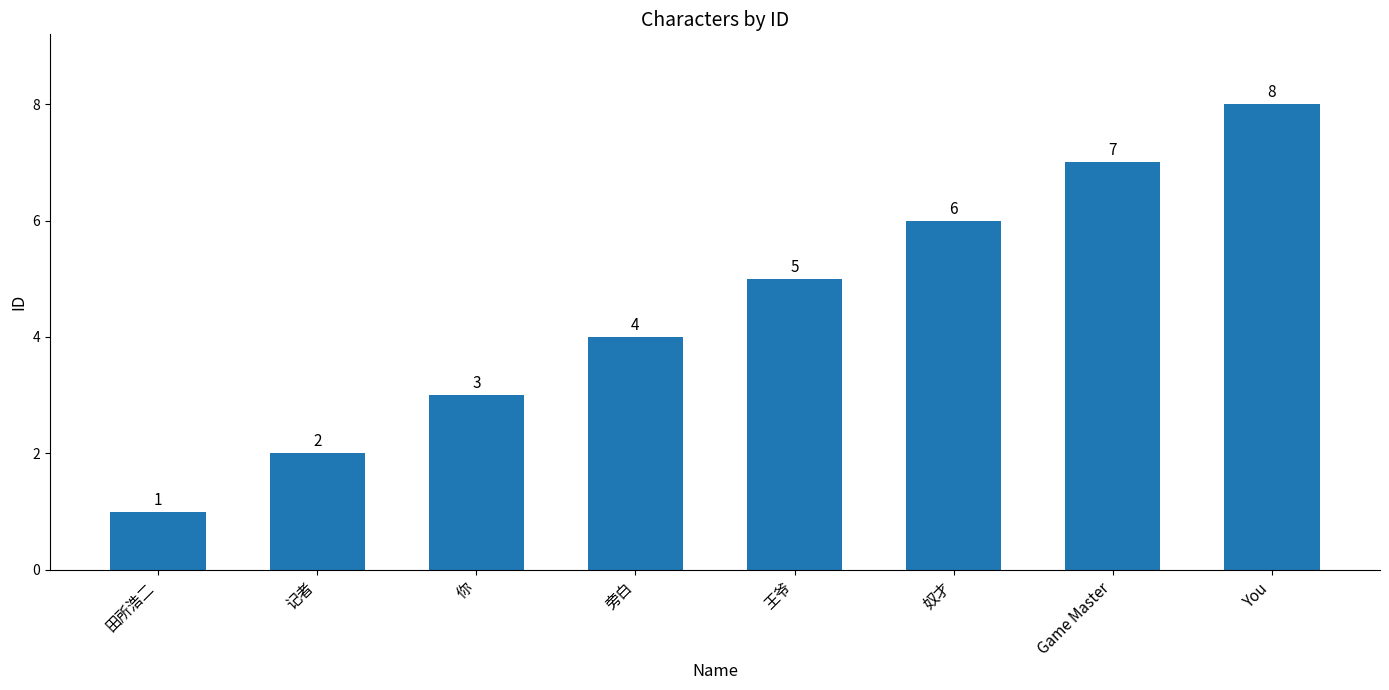

What is the smallest value displayed?

1